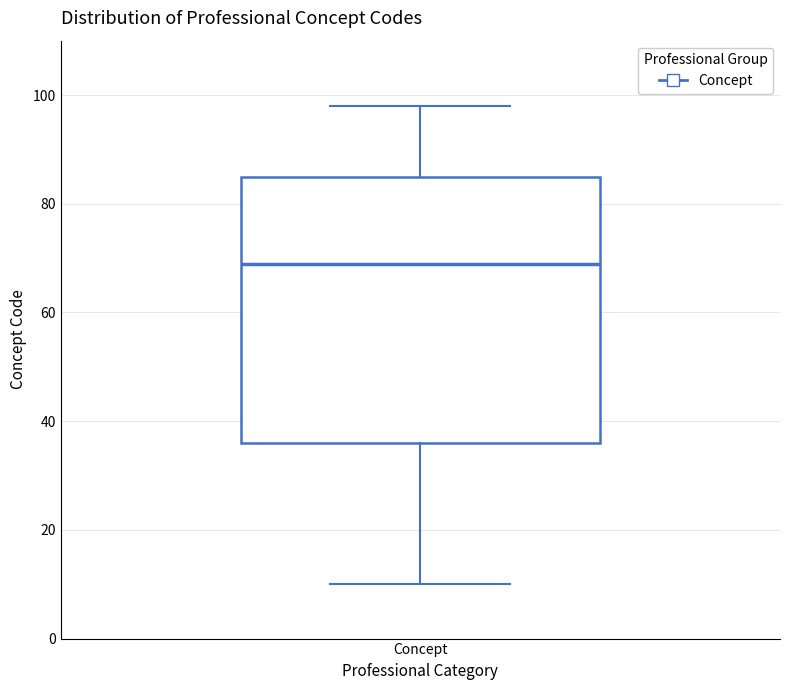

Transcribe this box plot: give where the median line is, the range the box spans, and where the two whiskers end, as read against the y-axis. The values are not printed on the chart, so give them approximately, as read against the axis.

median 70, box 36 to 86, whiskers 10 to 98